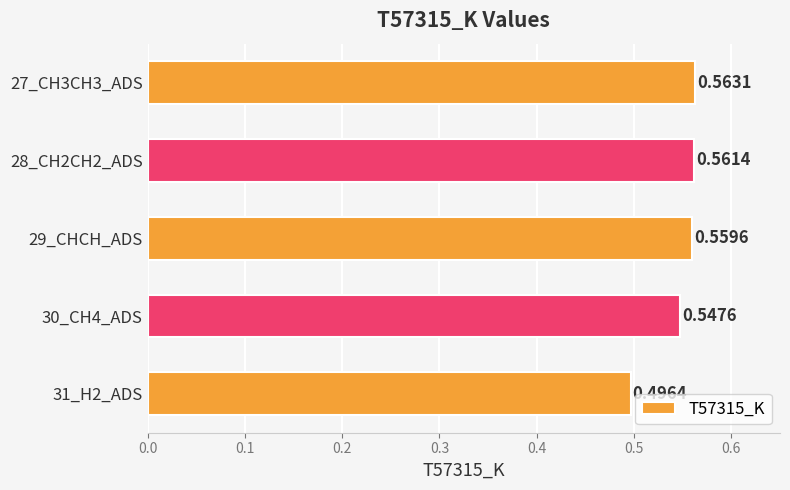

What is the sum of all values?

2.7